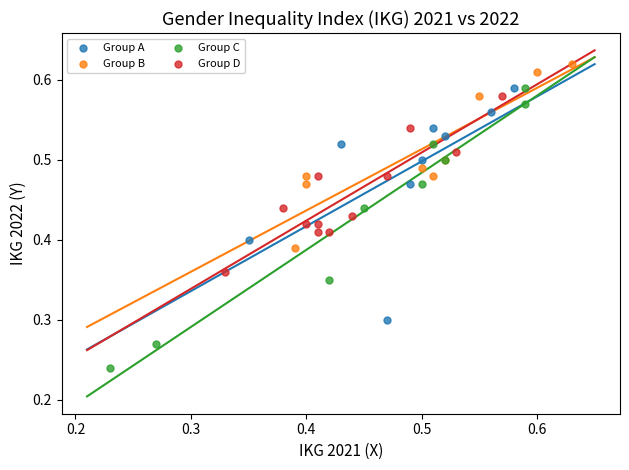

Which series reaches the maximum Y coordinate?

Group B